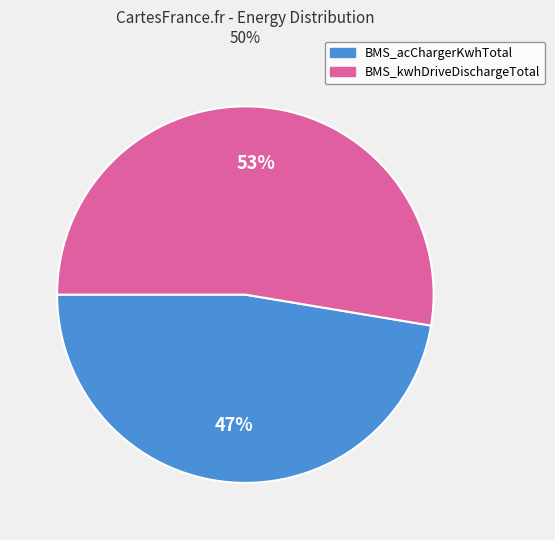

To the nearest percent, what is the average slice percentage?

50%